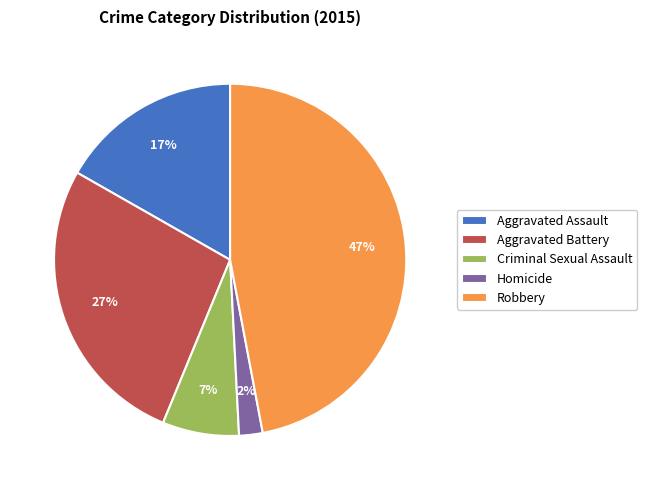

Does any single category account for the majority?

No